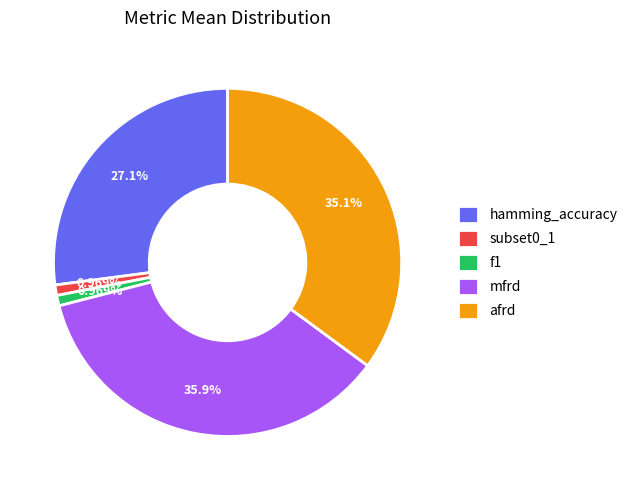

Count the number of slices in the pie.

5